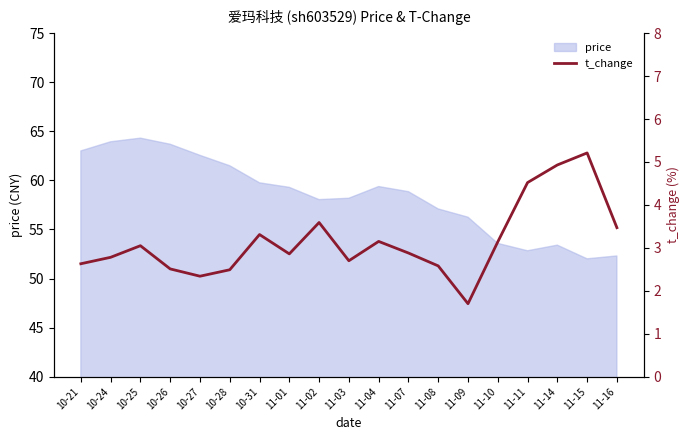

Is it true that price equals 40.5 at 11-04?

False